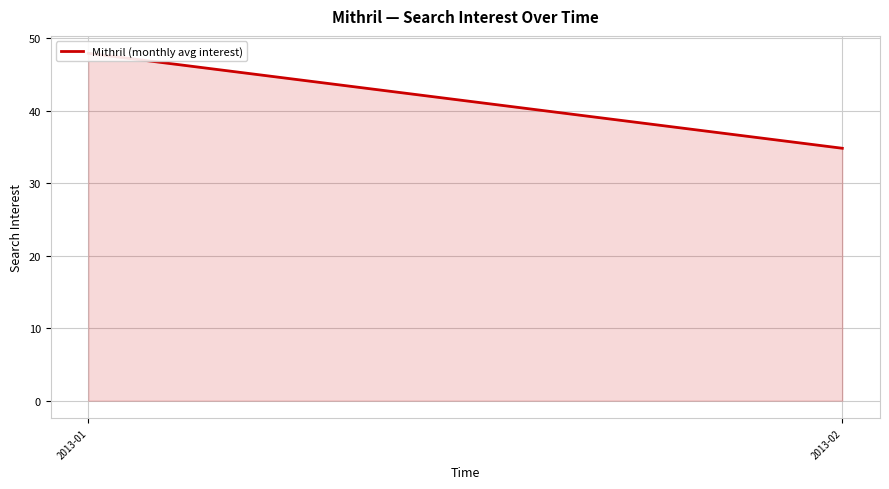

What is the smallest value displayed?

34.8